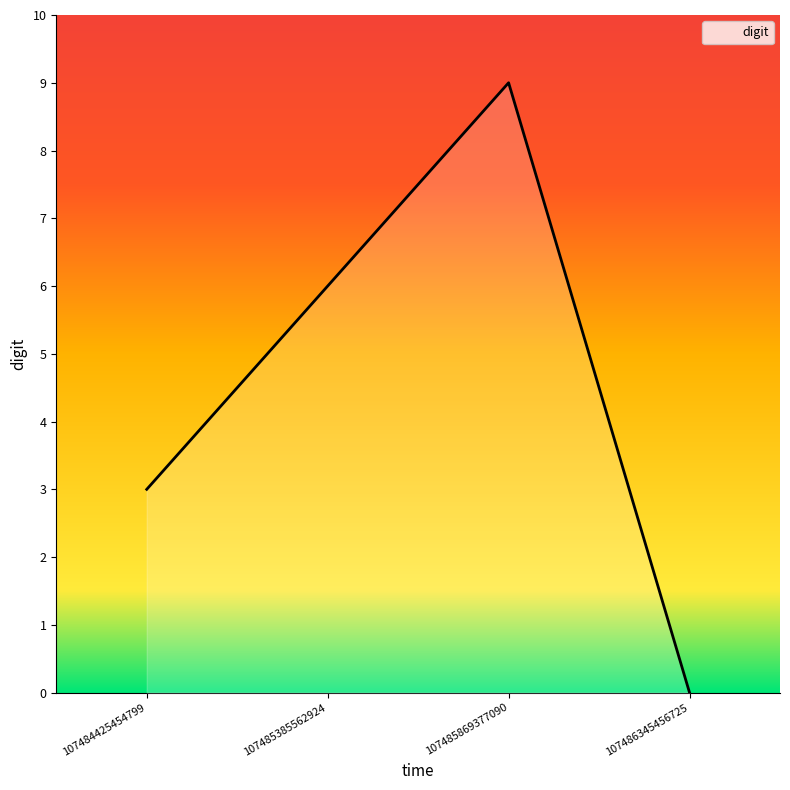

Reading left to right, transcribe all the data shown in this chart.

107484425454799=3	107485385562924=6	107485869377090=9	107486345456725=0